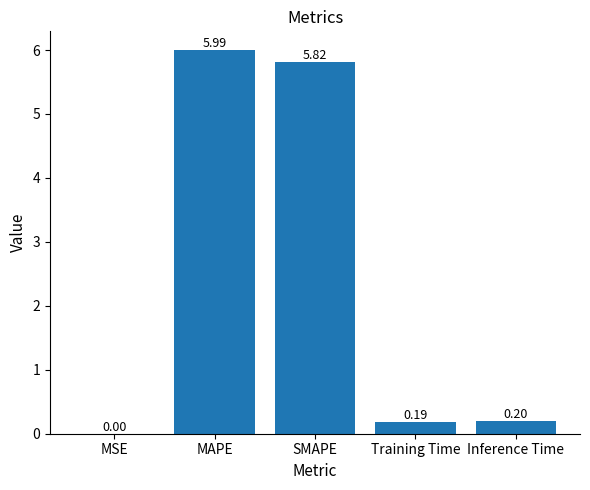

At which category does the chart reach its peak across all series?

MAPE